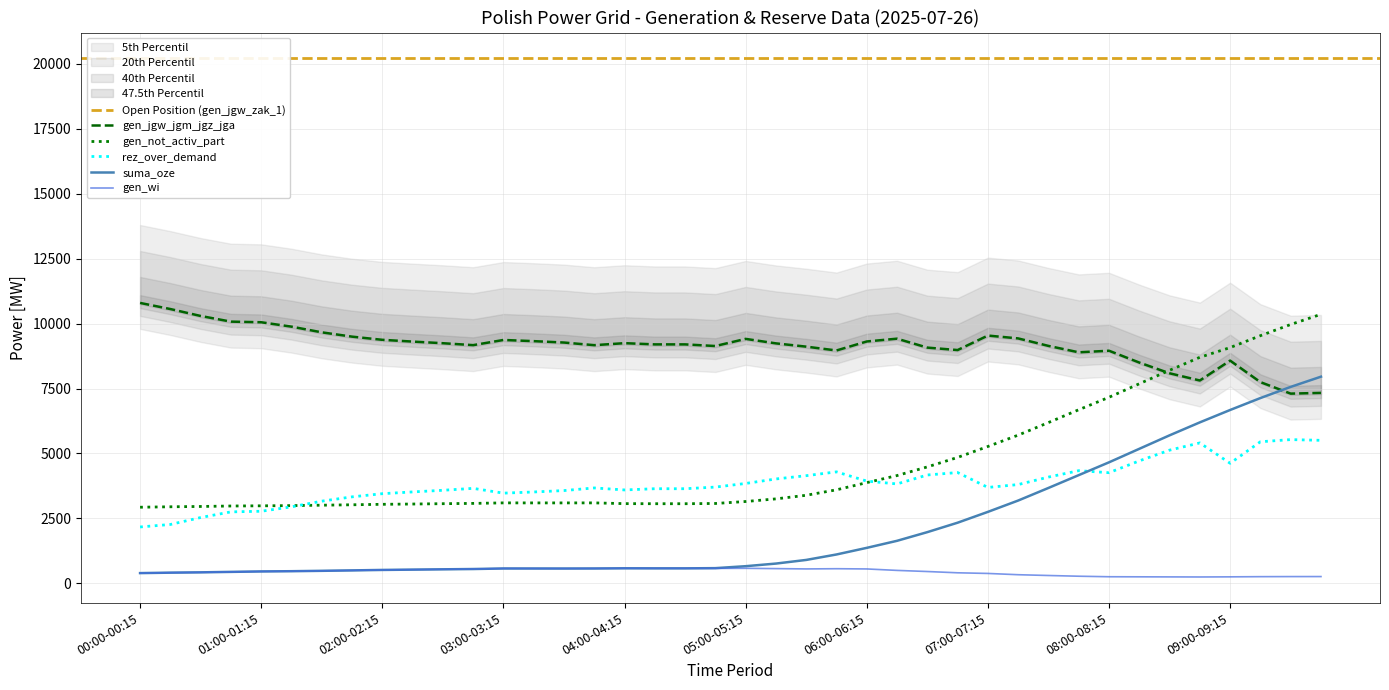

The value of rez_over_demand at 09:00-09:15 is 7448. True or false?

False